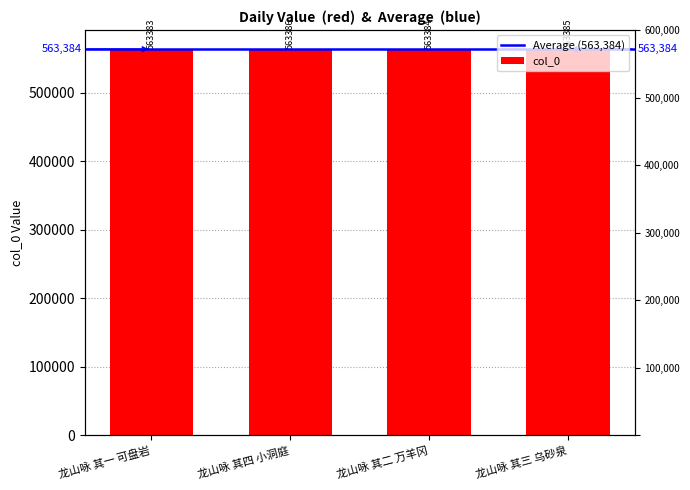

How many data points are above 563385?

1